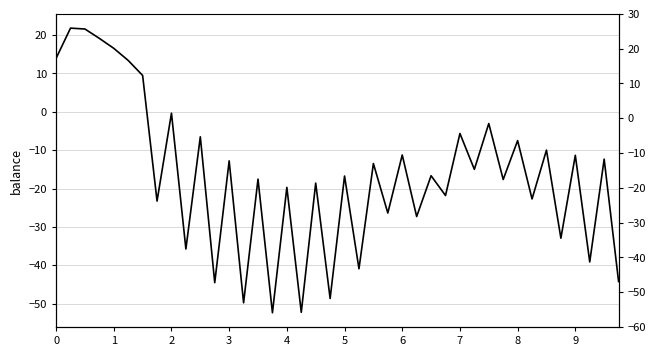

What is the difference between the maximum and minimum values?

74.2